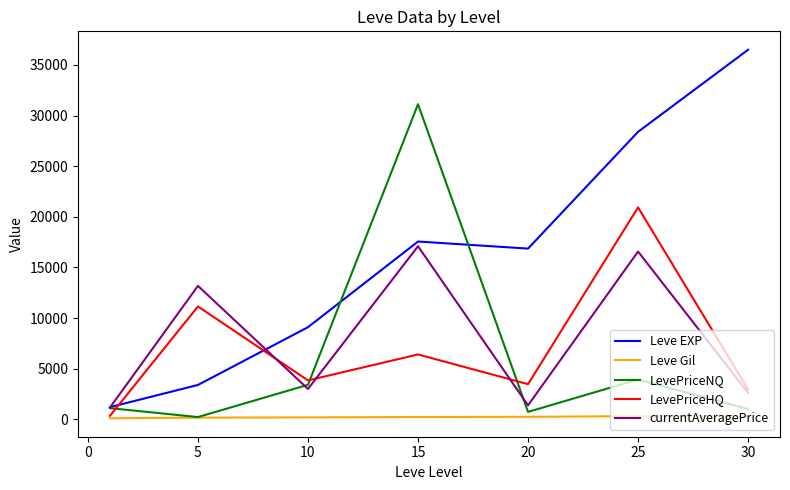

True or false: Leve Gil and currentAveragePrice intersect in this chart.

False